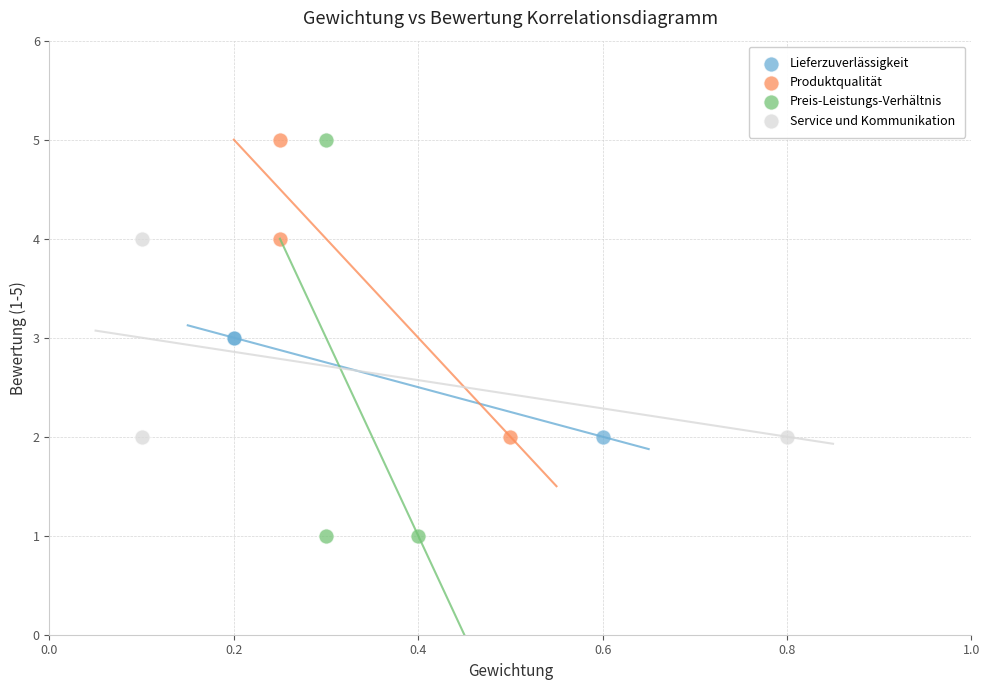

Which series has the widest spread of Y values?

Preis-Leistungs-Verhältnis